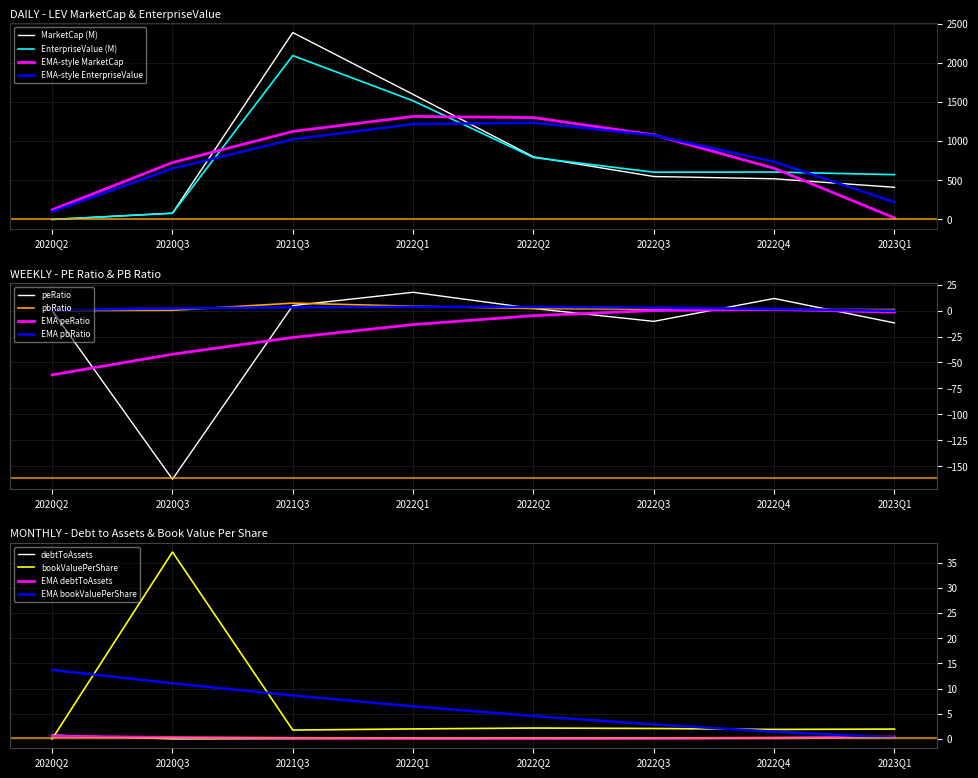

At which label does bookValuePerShare first exceed 1?

2020Q3